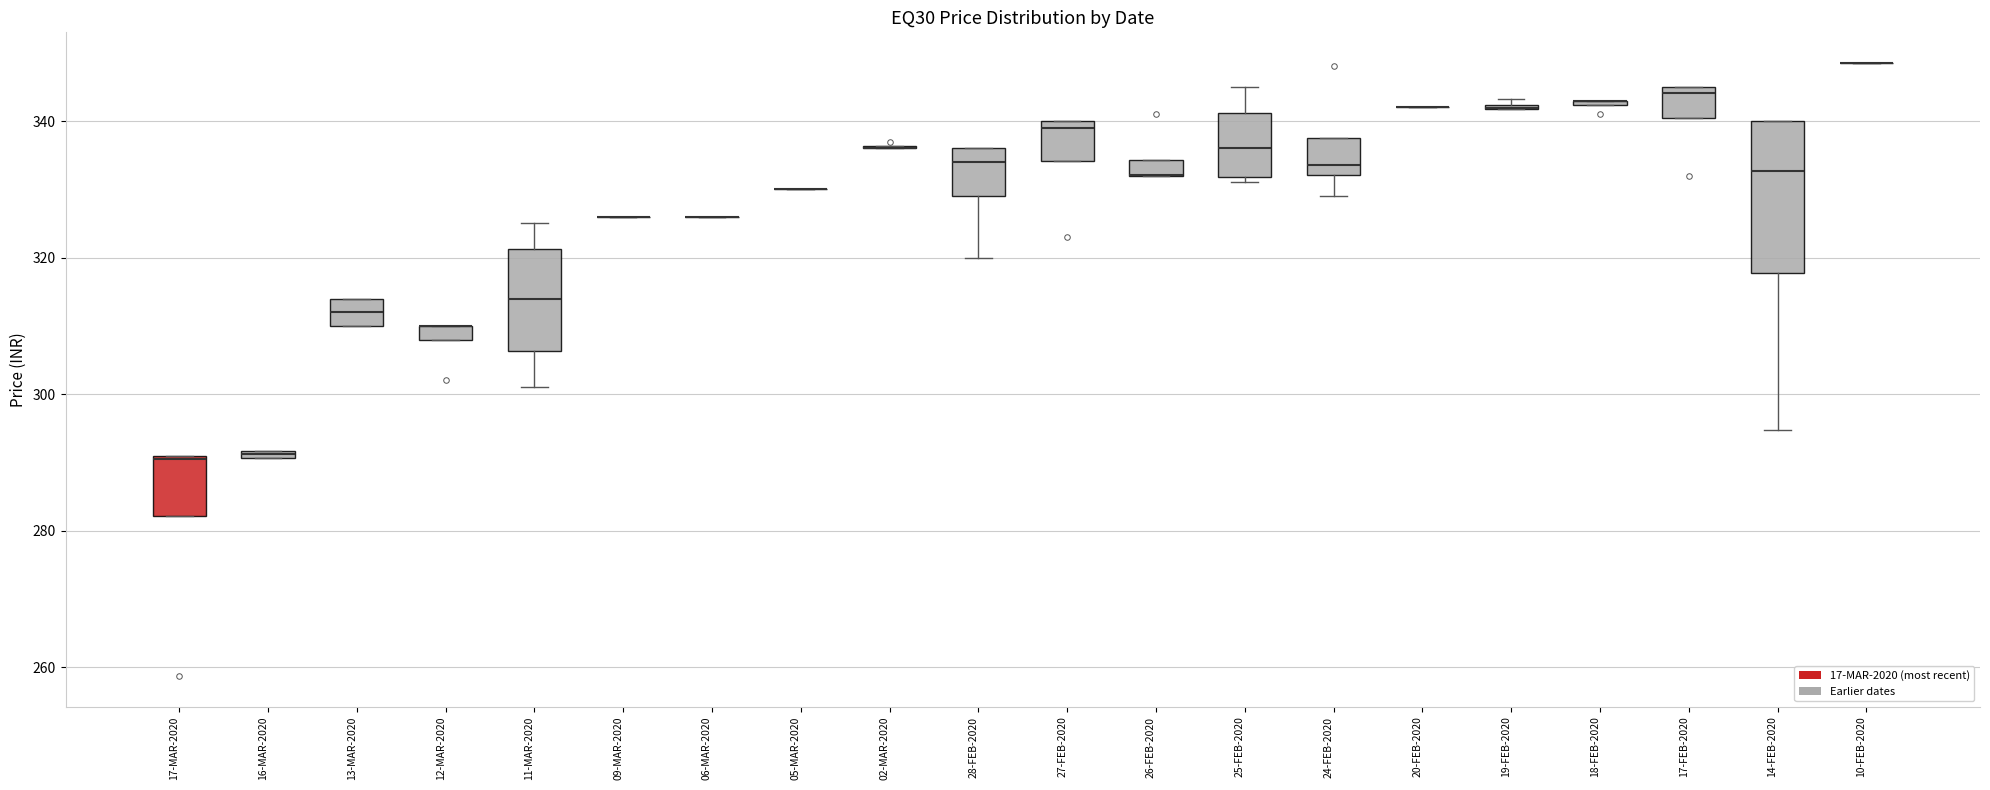

Which box is the tallest, from its lower edge to its upper edge?

14-FEB-2020